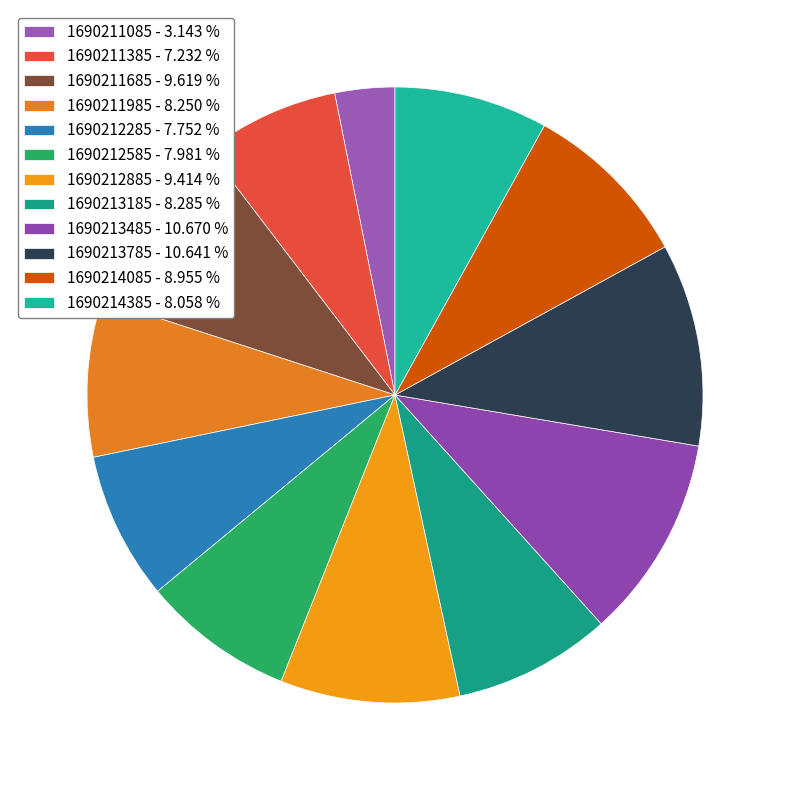

True or false: 1690211385 accounts for 7% of the total.

True